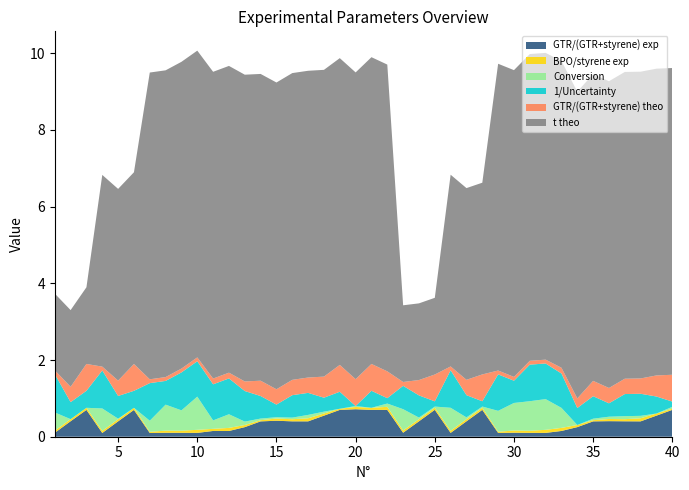

Reading right to left, extract all data points from this chart.

GTR/(GTR+styrene) exp: 0.7	0.6	0.4	0.4	0.4	0.4	0.3	0.2	0.1	0.1	0.1	0.1	0.7	0.4	0.1	0.7	0.4	0.1	0.7	0.7	0.7	0.7	0.5	0.4	0.4	0.4	0.4	0.2	0.1	0.2	0.1	0.1	0.1	0.1	0.7	0.4	0.1	0.7	0.4	0.1
BPO/styrene exp: 0.0	0.1	0.1	0.1	0.1	0.0	0.1	0.1	0.1	0.1	0.1	0.0	0.1	0.1	0.1	0.1	0.1	0.1	0.1	0.1	0.1	0.0	0.1	0.1	0.1	0.1	0.0	0.1	0.1	0.1	0.1	0.1	0.1	0.0	0.1	0.1	0.1	0.1	0.1	0.1
Conversion: 0.0	0.0	0.1	0.1	0.1	0.0	0.0	0.5	0.8	0.8	0.7	0.5	0.0	0.0	0.6	0.0	0.0	0.6	0.1	0.0	0.0	0.0	0.0	0.1	0.0	0.0	0.0	0.1	0.4	0.2	0.9	0.5	0.7	0.3	0.0	0.0	0.6	0.0	0.0	0.5
1/Uncertainty: 0.1	0.4	0.6	0.6	0.3	0.6	0.4	0.9	0.9	1.0	0.6	1.0	0.1	0.6	1.0	0.1	0.6	0.6	0.1	0.4	0.0	0.4	0.4	0.6	0.6	0.3	0.6	0.8	0.9	0.9	0.9	1.0	0.6	1.0	0.4	0.6	1.0	0.4	0.4	1.0
GTR/(GTR+styrene) theo: 0.7	0.6	0.4	0.4	0.4	0.4	0.2	0.1	0.1	0.1	0.1	0.1	0.7	0.4	0.1	0.7	0.4	0.1	0.7	0.7	0.7	0.7	0.6	0.4	0.4	0.4	0.4	0.2	0.1	0.1	0.1	0.1	0.1	0.1	0.7	0.4	0.1	0.7	0.4	0.1
t theo: 8.0	8.0	8.0	8.0	8.0	8.0	8.0	8.0	8.0	8.0	8.0	8.0	5.0	5.0	5.0	2.0	2.0	2.0	8.0	8.0	8.0	8.0	8.0	8.0	8.0	8.0	8.0	8.0	8.0	8.0	8.0	8.0	8.0	8.0	5.0	5.0	5.0	2.0	2.0	2.0